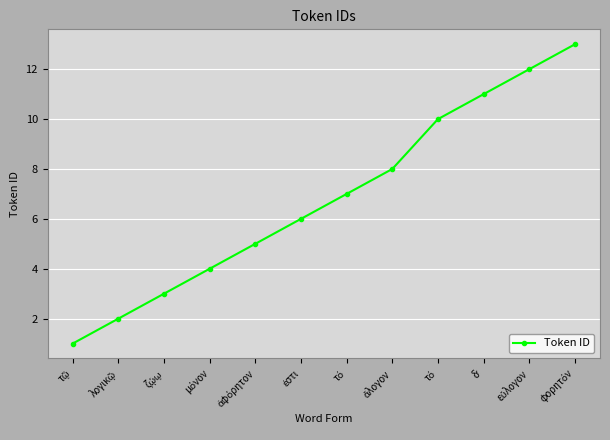

Is this an area chart (filled region under the line)?

No